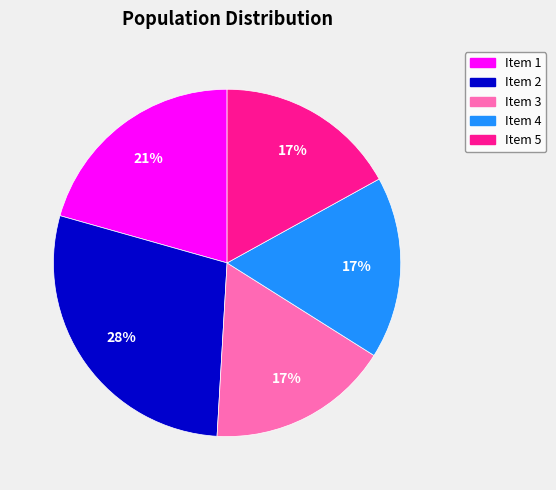

What is the ratio of the value at Item 5 to the value at Item 1?

0.8